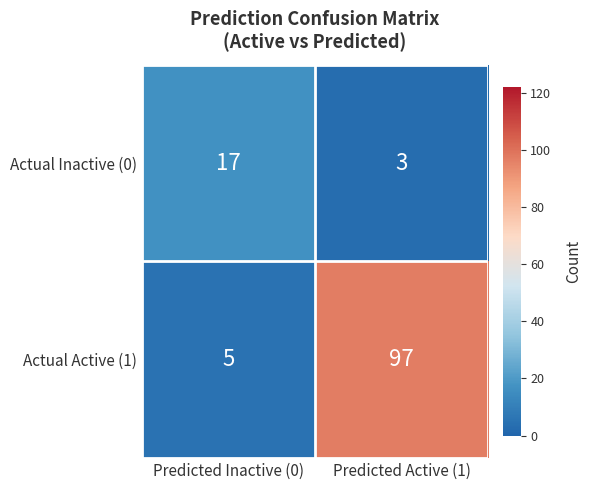

What is the smallest value displayed?

3